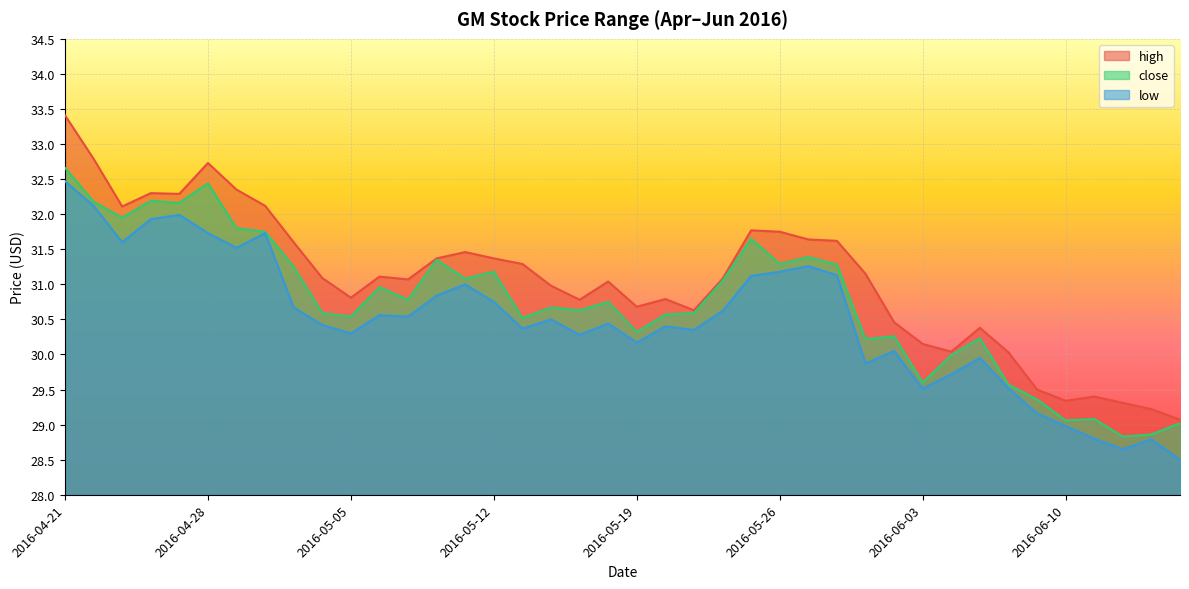

Which series changed the most between 2016-04-21 and 2016-06-02?

high